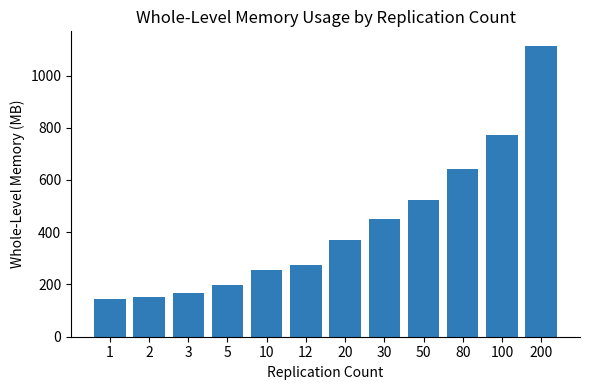

What is the ratio of the value at 50 to the value at 20?

1.4